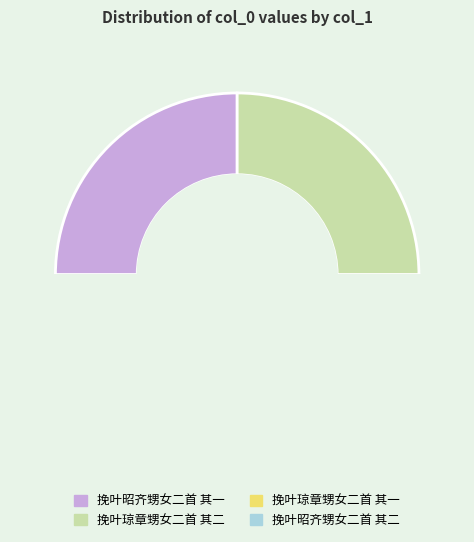

How many slices are in this pie chart?

4